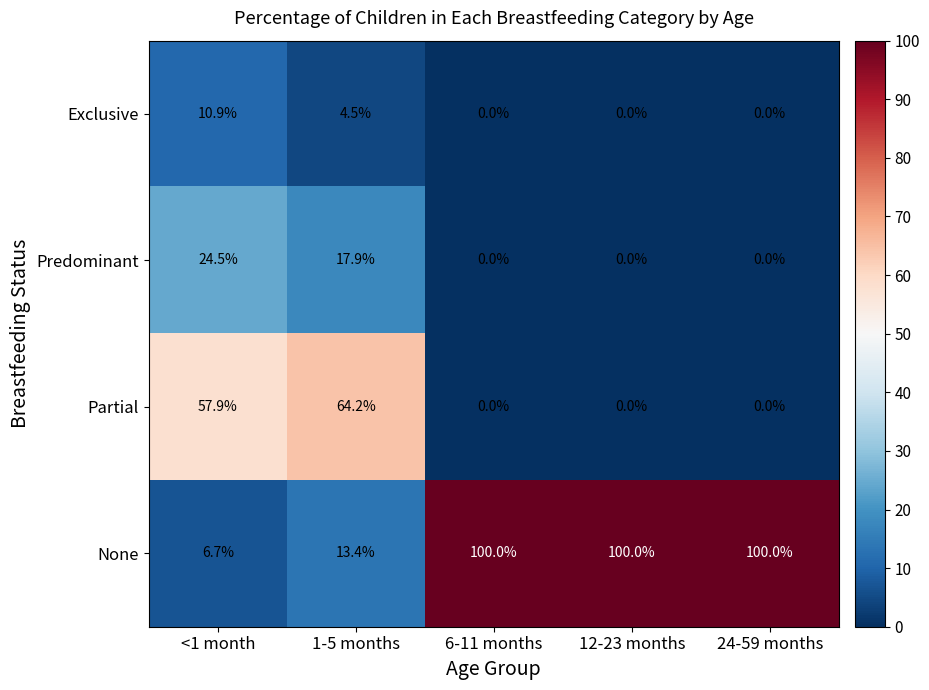

What value does the Predominant series have at <1 month?

24.5